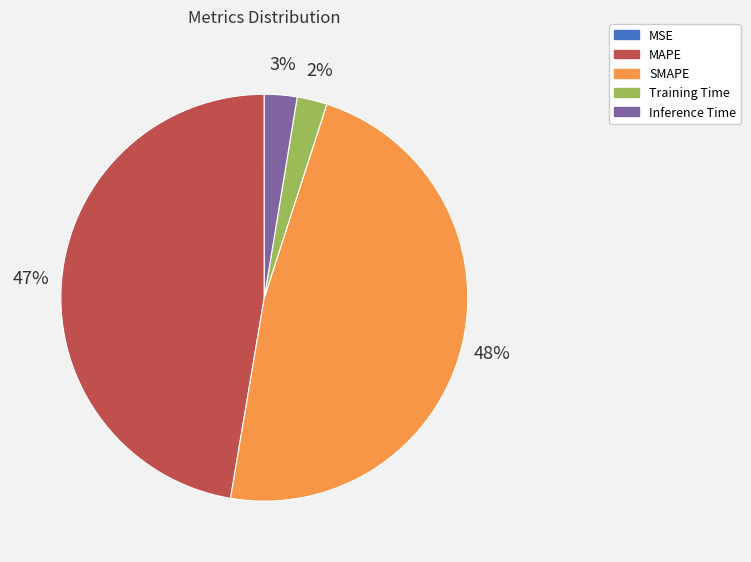

To the nearest percent, what percentage of the pie is MAPE?

47%